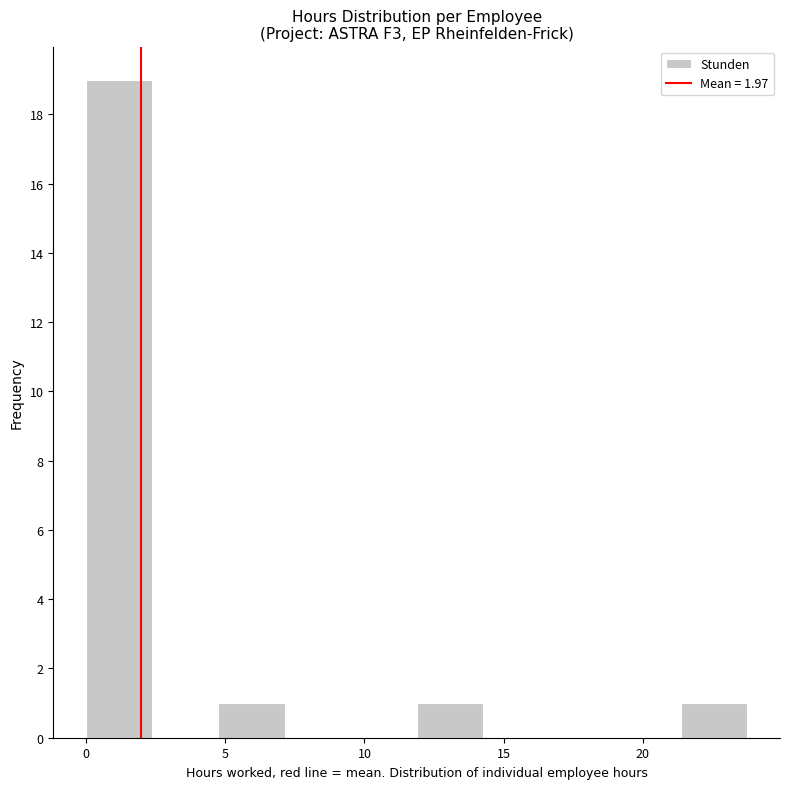

Over which range of the x-axis is the bar tallest?

0.0 to 2.5